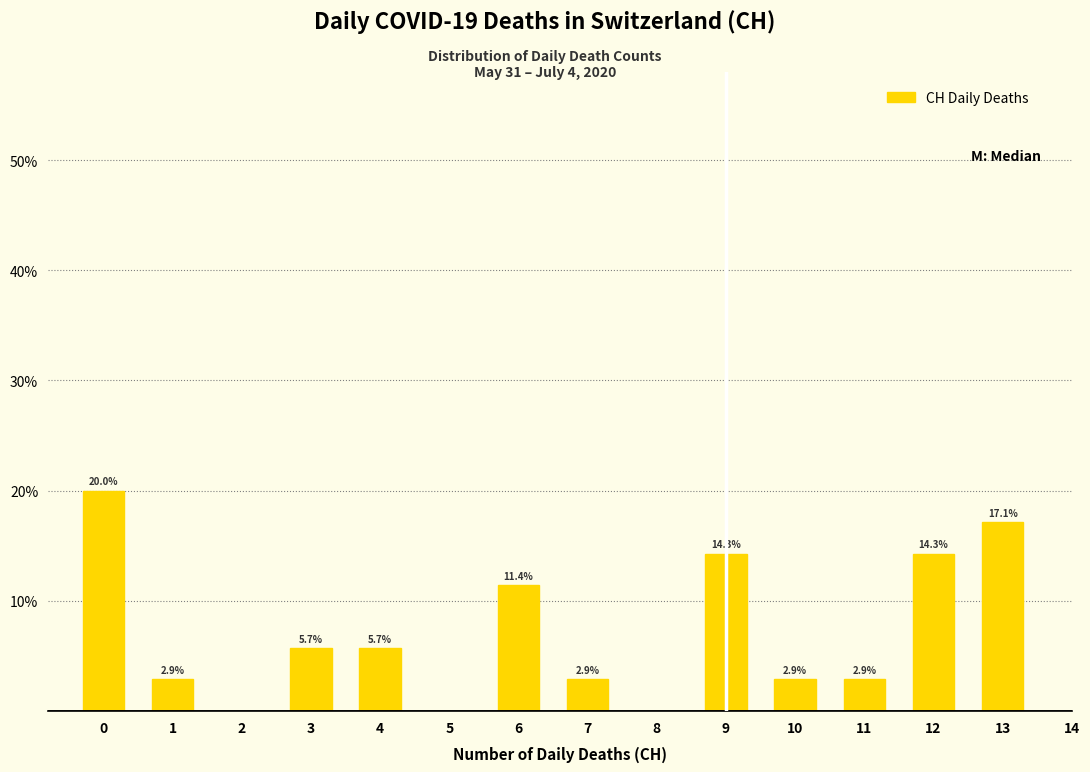

Reading left to right, extract all data points from this chart.

20.0	2.9	5.7	5.7	11.4	2.9	14.3	2.9	2.9	14.3	17.1